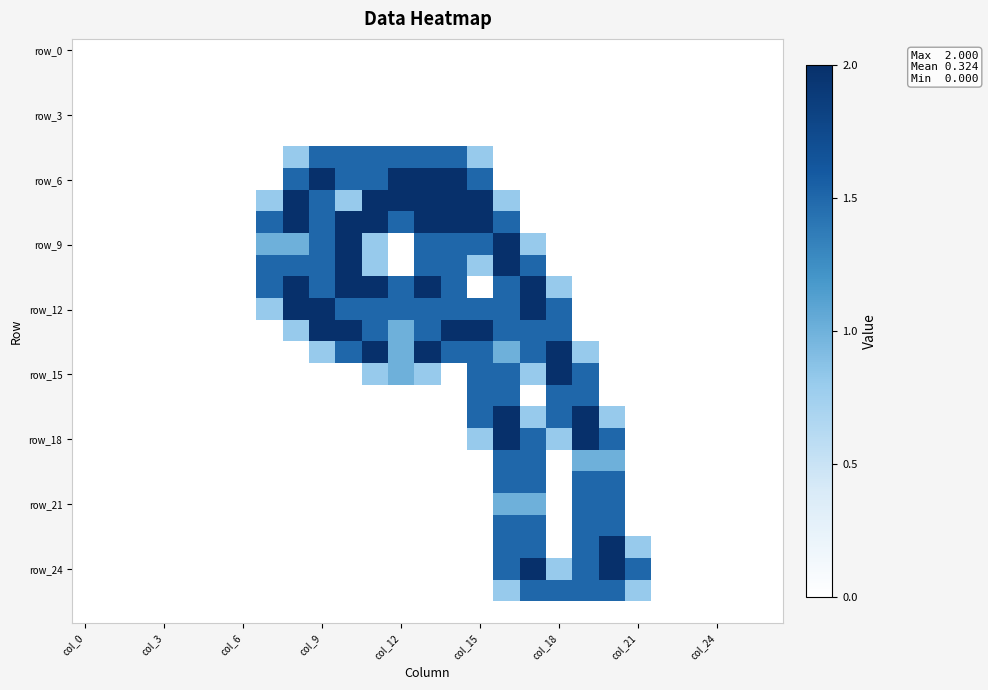

Which series has the widest spread of values?

row_6